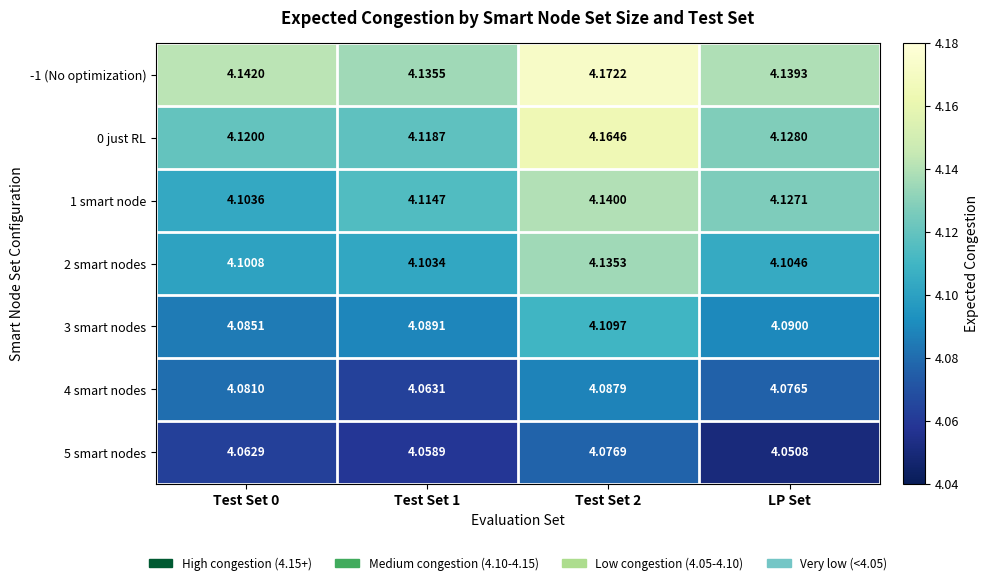

At which category is the sum across all series the highest?

Test Set 2